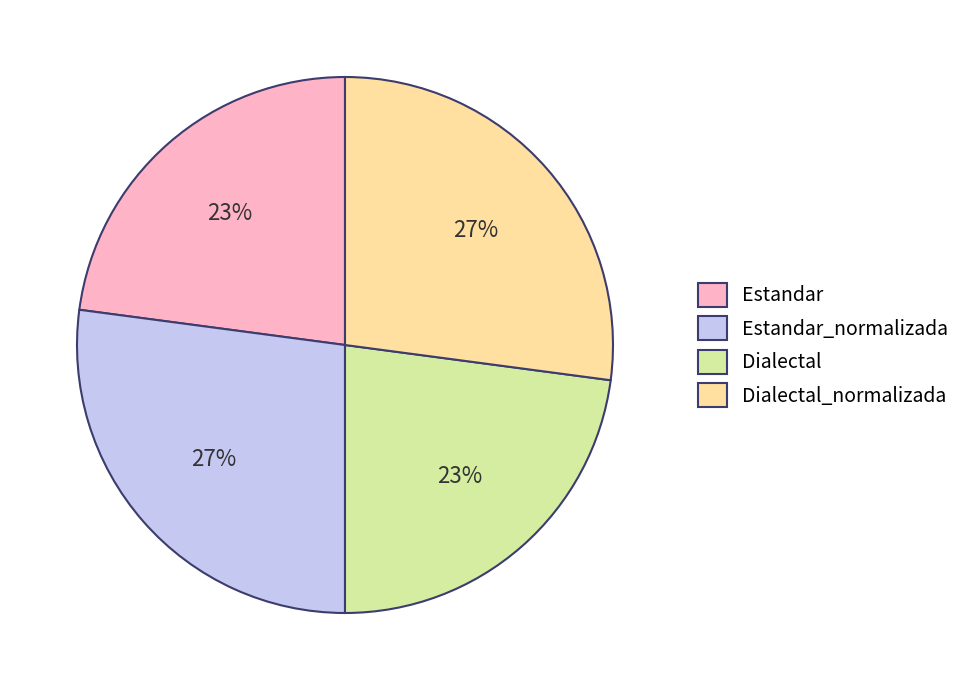

To the nearest percent, what is the combined percentage of Dialectal_normalizada and Dialectal?

50%